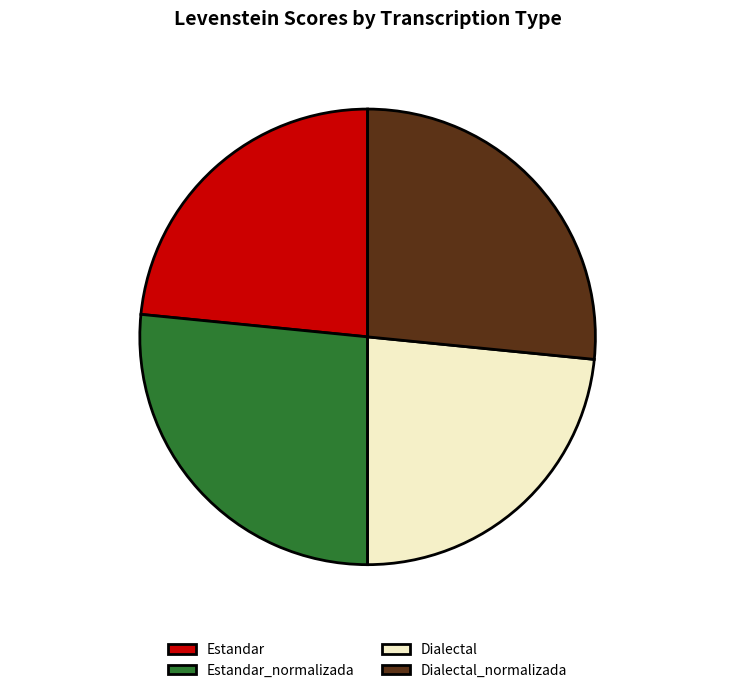

To the nearest percent, what percentage of the pie is Dialectal_normalizada?

27%